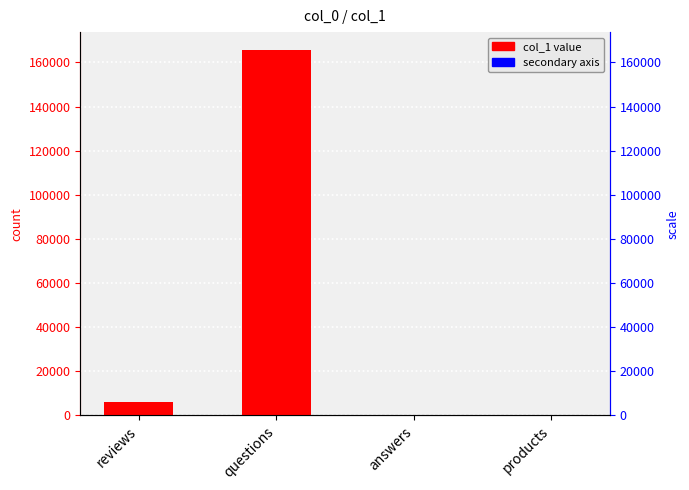

What is the average value?

42981